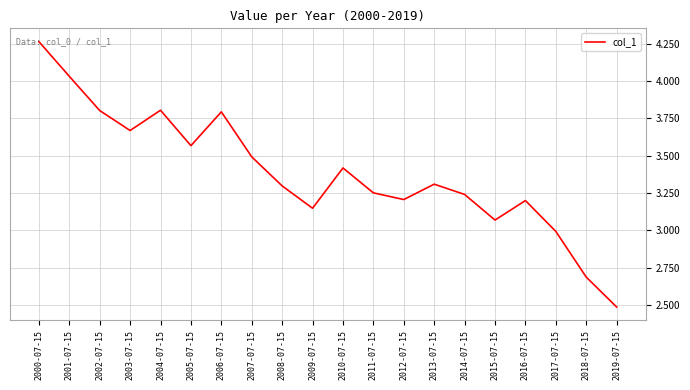

What position from the left is 2010-07-15?

11